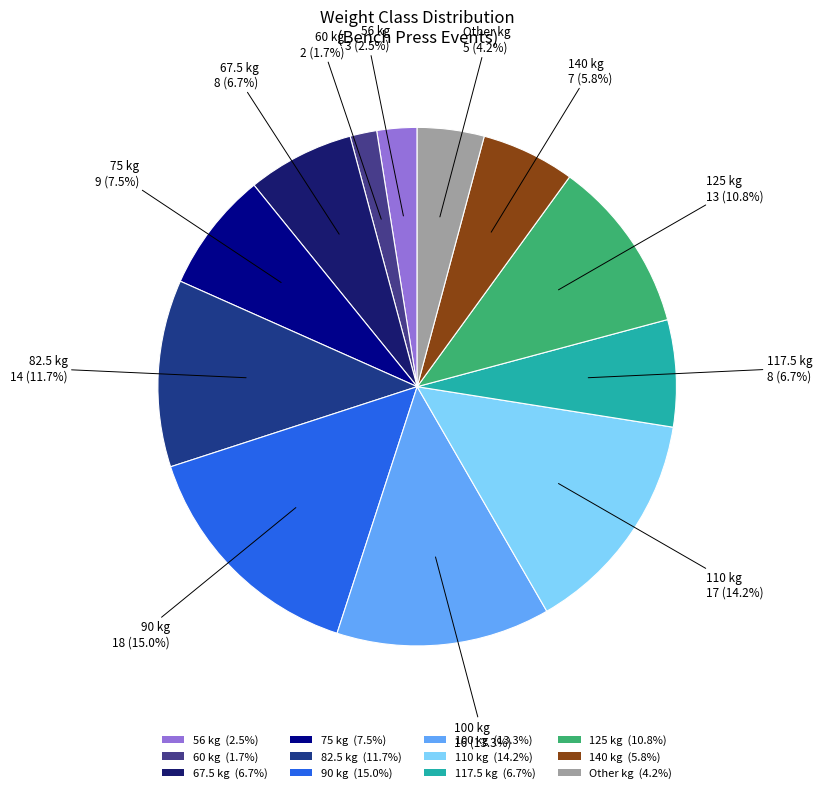

What is the smallest slice in the pie chart?

60 kg (1.7%)